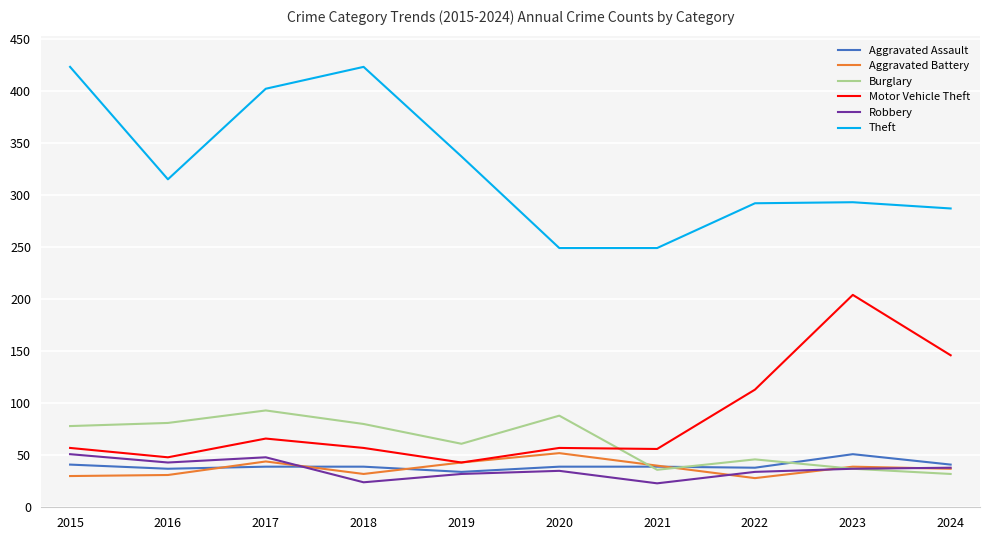

What is the smallest value displayed?

23